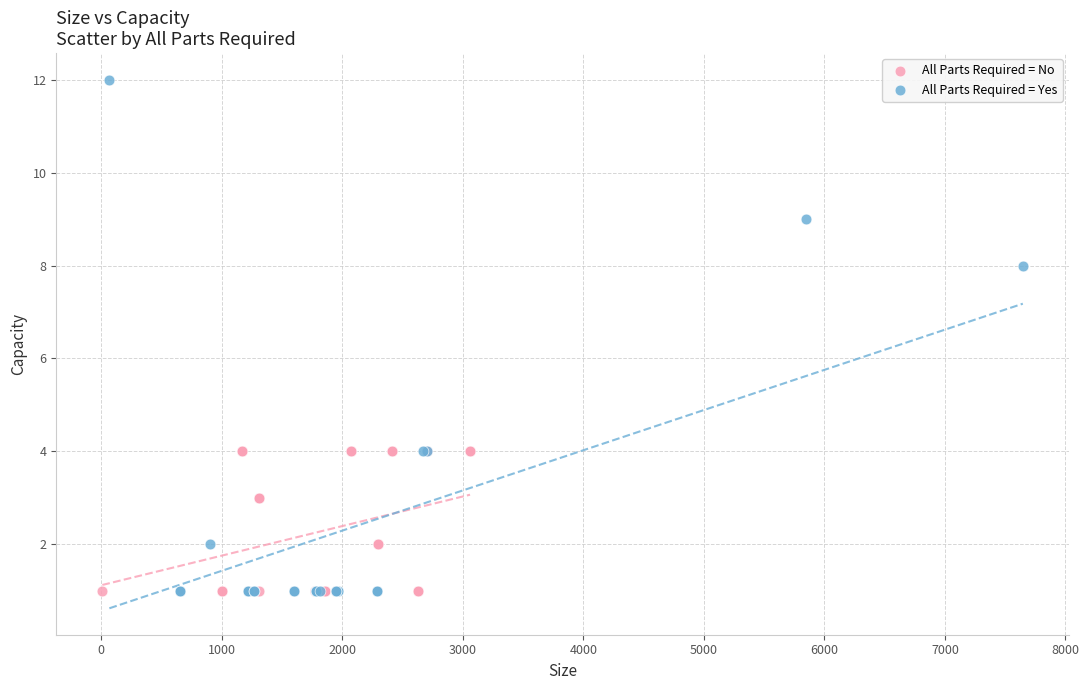

Which series has the widest spread of Y values?

All Parts Required = Yes